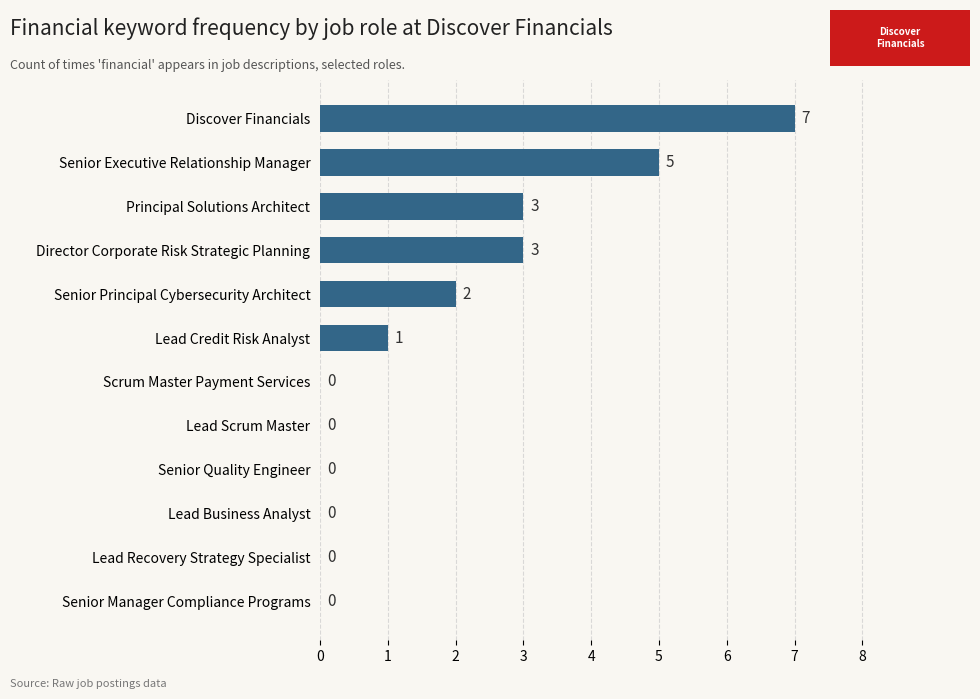

How many values are between 0 and 3?

10